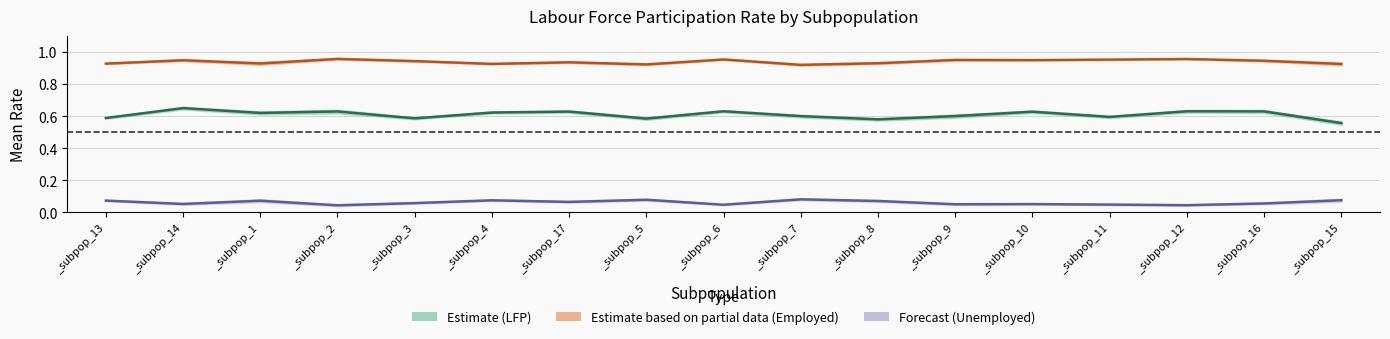

Which series has the widest spread of values?

Estimate (LFP mean)